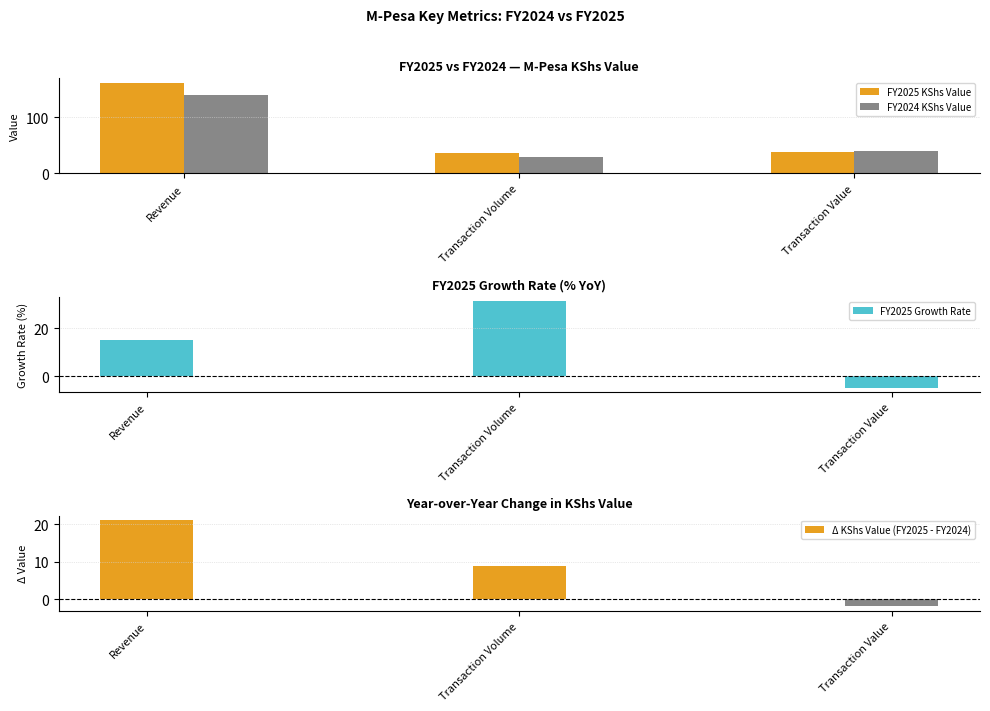

How many groups of bars are there?

3